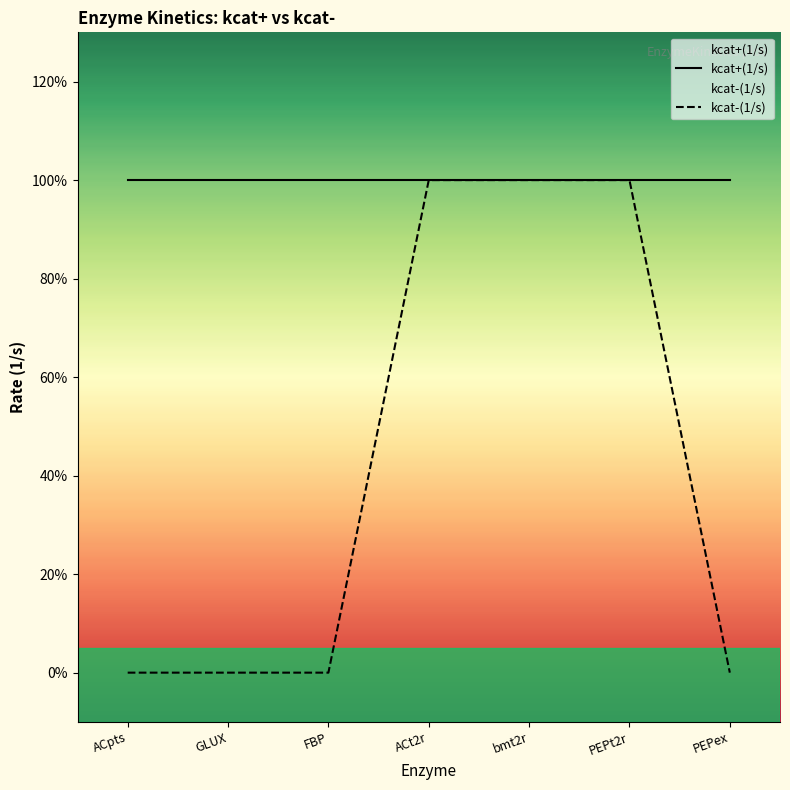

Reading left to right, what are all the values shown in this chart?

kcat+(1/s): ACpts=1	GLUX=1	FBP=1	ACt2r=1	bmt2r=1	PEPt2r=1	PEPex=1
kcat-(1/s): ACpts=0	GLUX=0	FBP=0	ACt2r=1	bmt2r=1	PEPt2r=1	PEPex=0